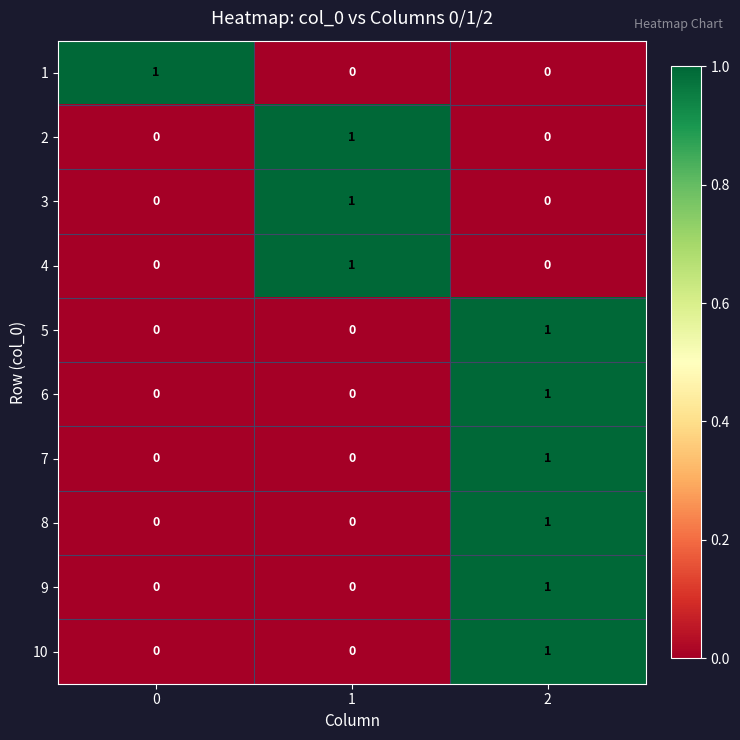

How many distinct data groups are displayed?

10